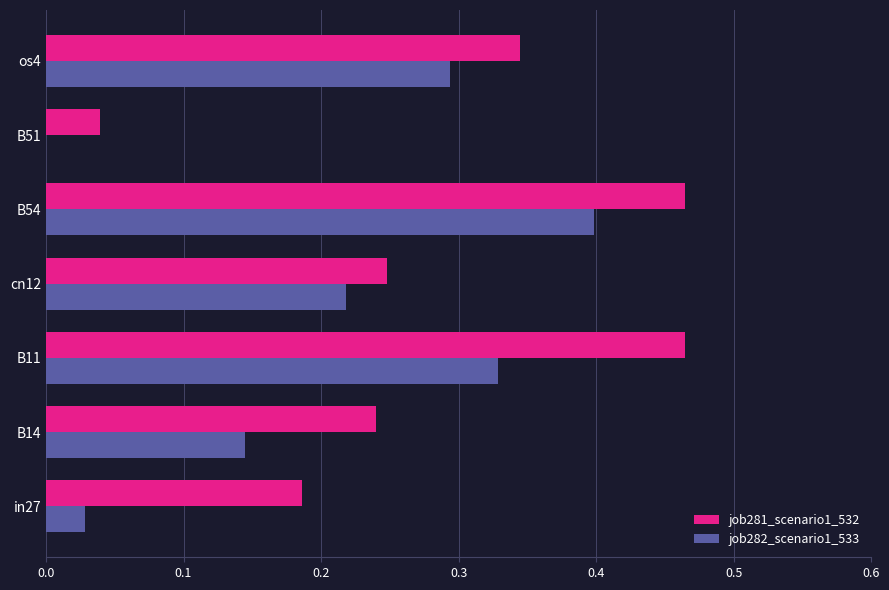

How many data points in job282_scenario1_533 are above 0?

6